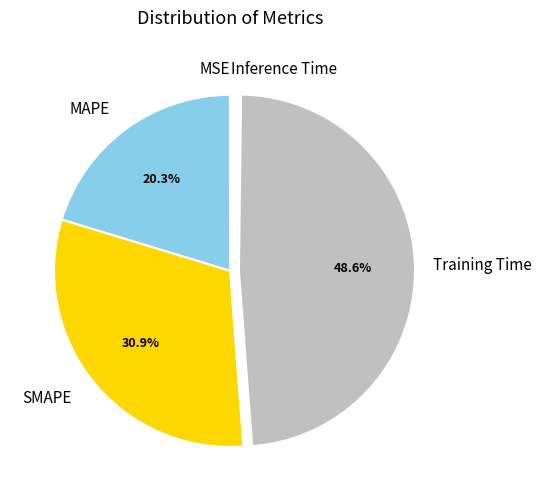

Is there any slice that represents more than half of the pie?

No